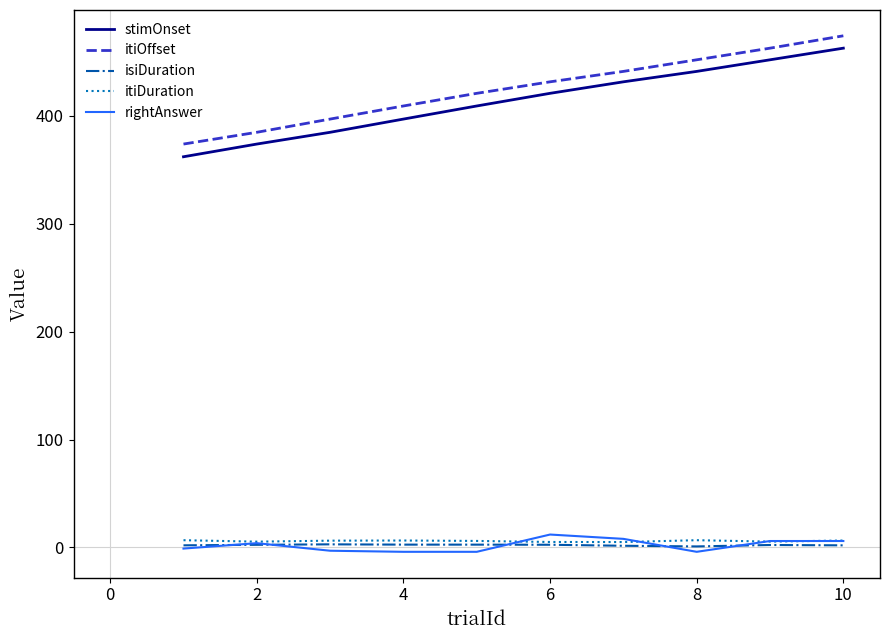

Which series has the widest spread of values?

stimOnset